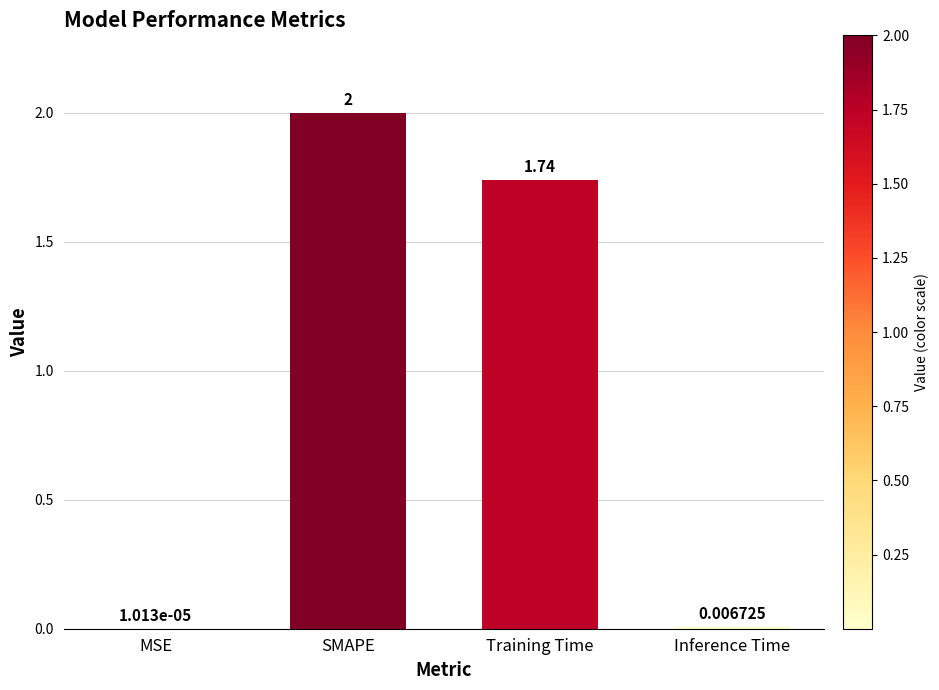

What is the change in value from MSE to SMAPE?

+2.0